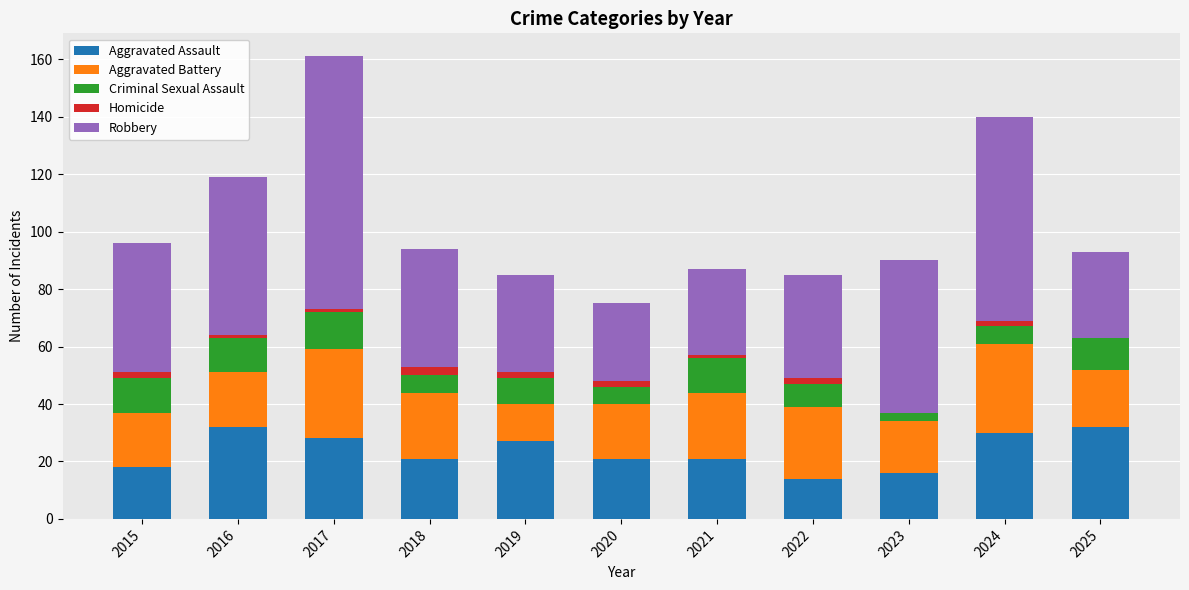

At which category is the sum across all series the highest?

2017